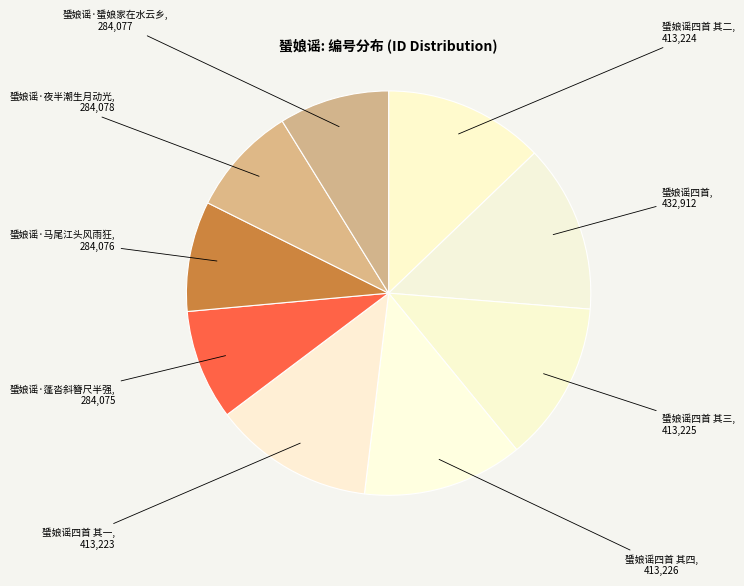

Combined, do 蜑娘谣四首 其四 and 蜑娘谣·夜半潮生月动光 account for over 50%?

No